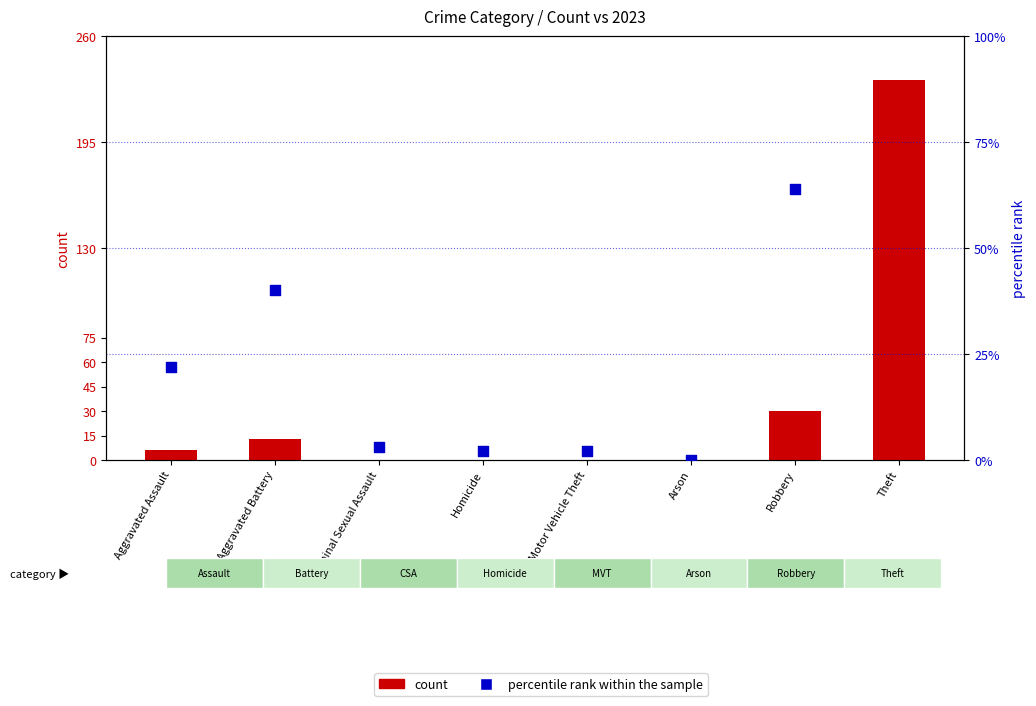

Which series has the largest total across all categories?

count